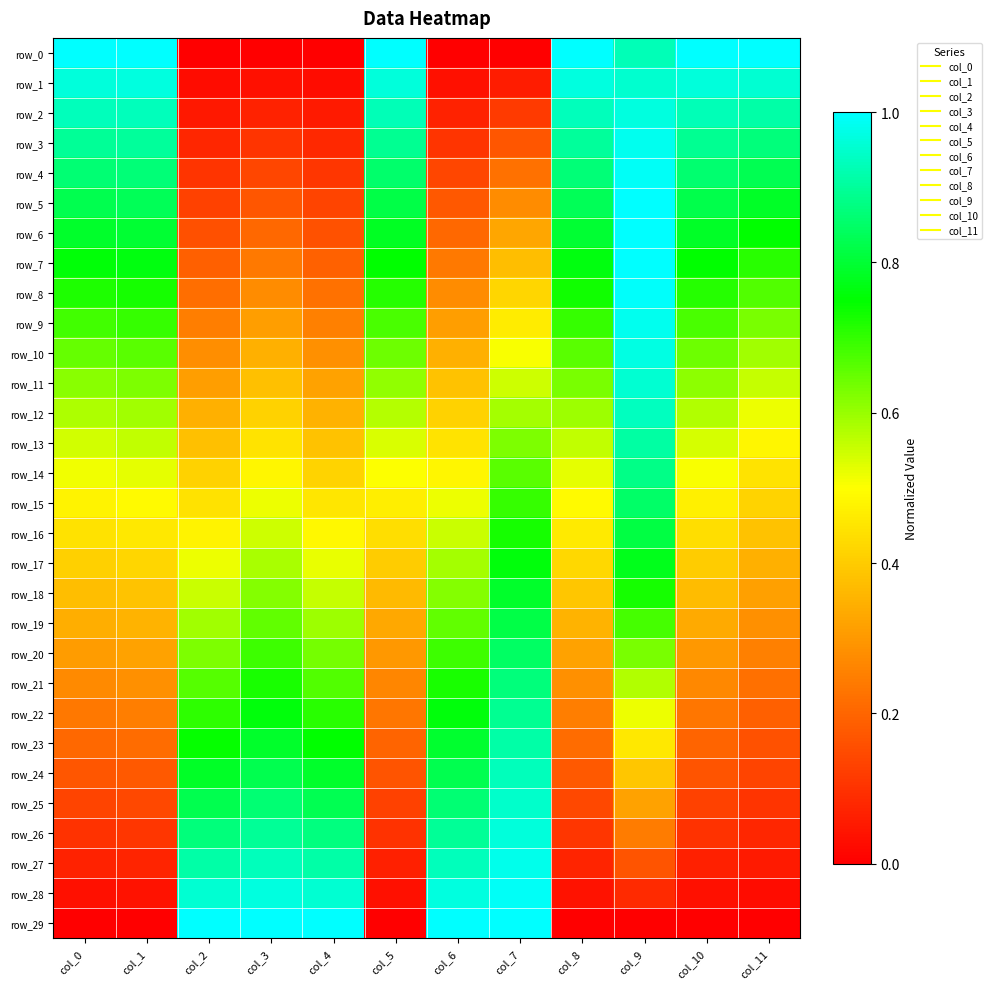

What is the average value of the row_18 series?

0.5